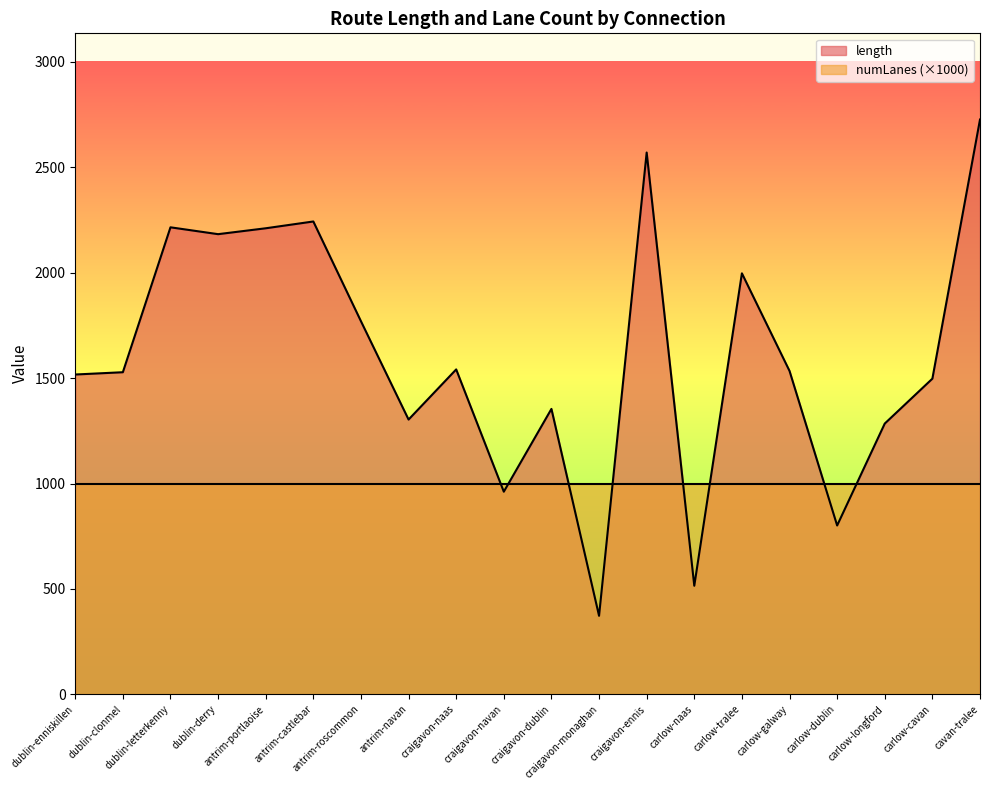

True or false: the data shows 2726.9 at cavan-tralee.

True